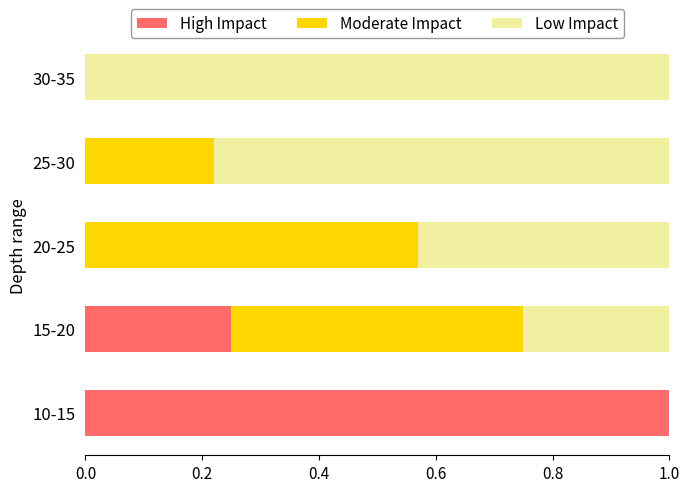

The value of High Impact at 10-15 is 1.0. True or false?

True